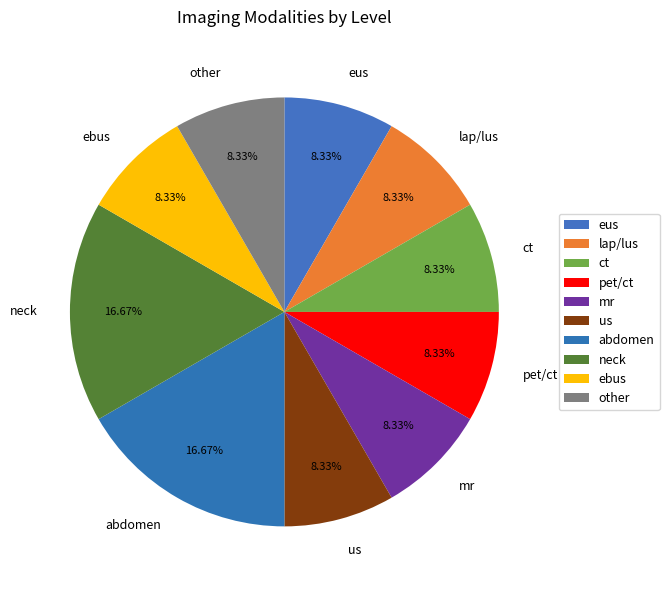

Does any single category account for the majority?

No